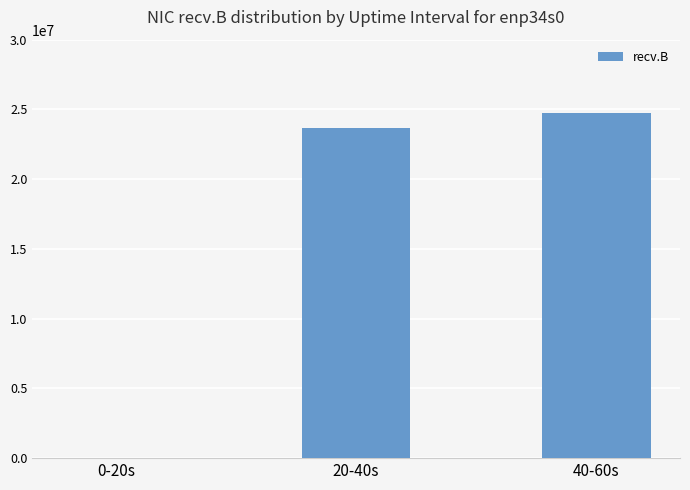

Does the chart contain stacked bars?

No